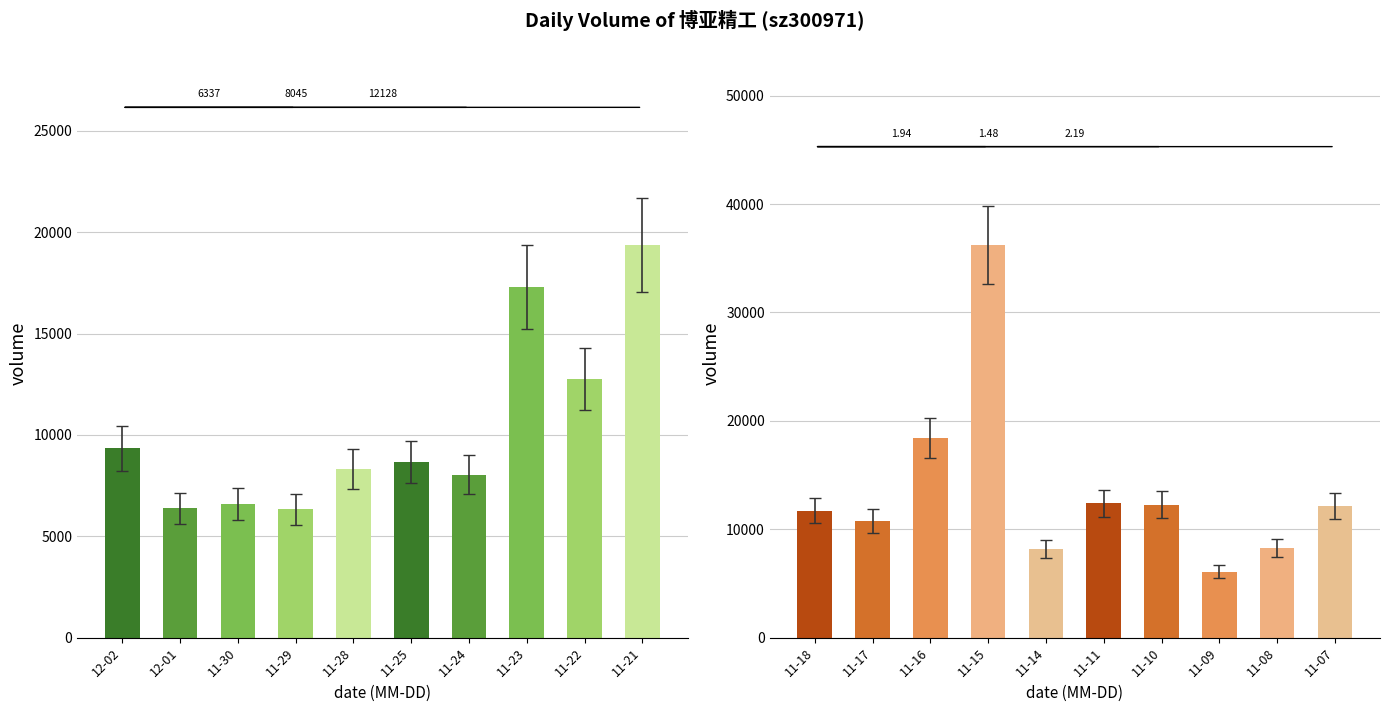

What is the difference between the highest and lowest values at 2022-11-18?

11725.9